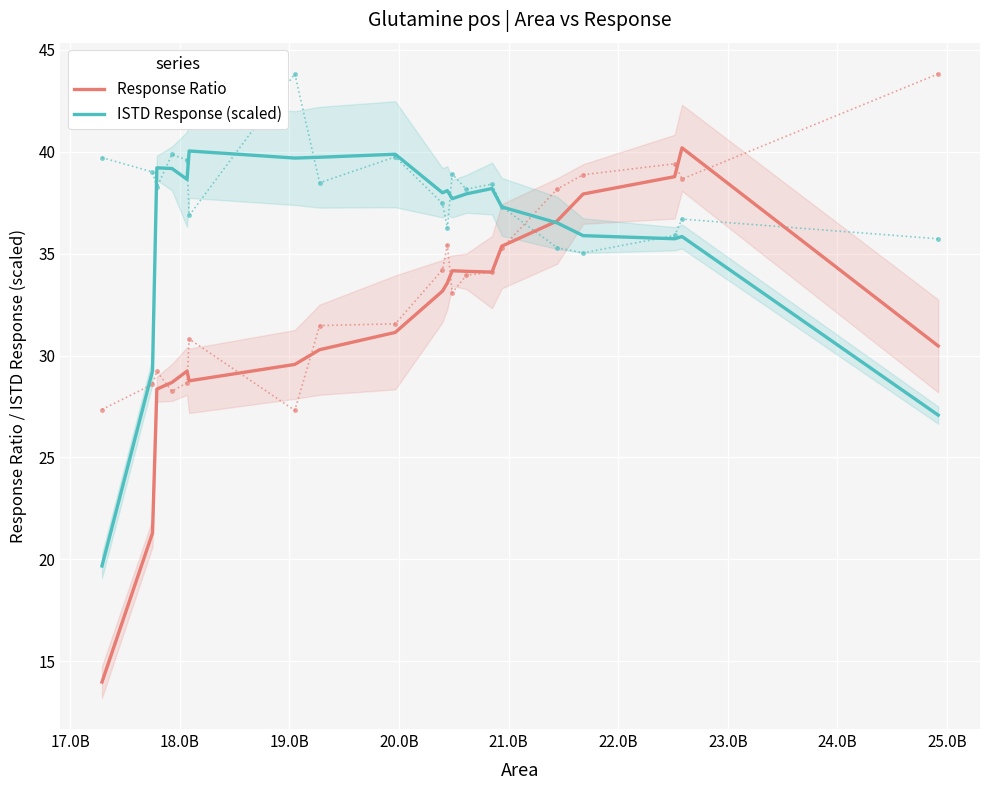

How many interior local valleys does the Response Ratio series have?

2